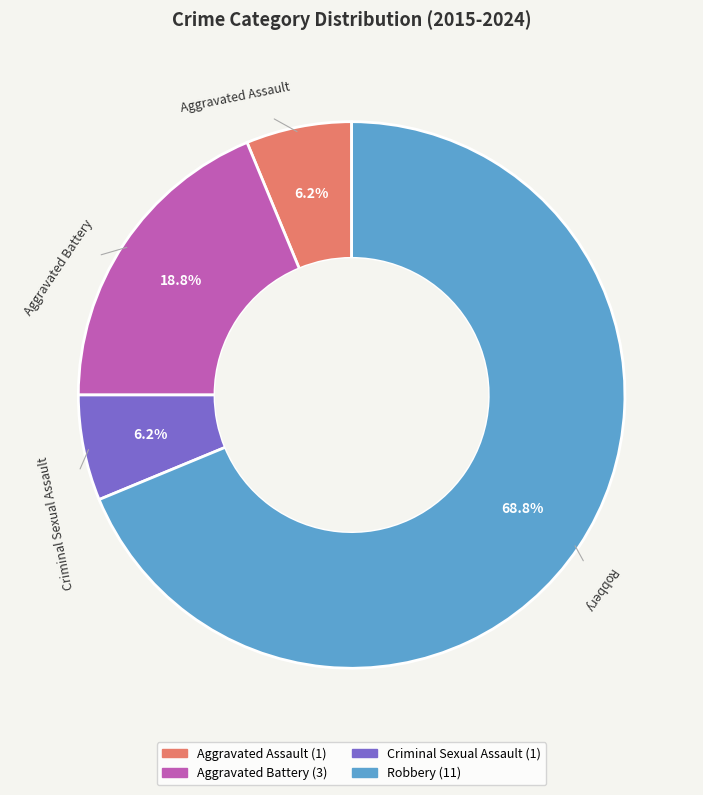

Do Aggravated Battery and Aggravated Assault together represent more than half of the pie?

No